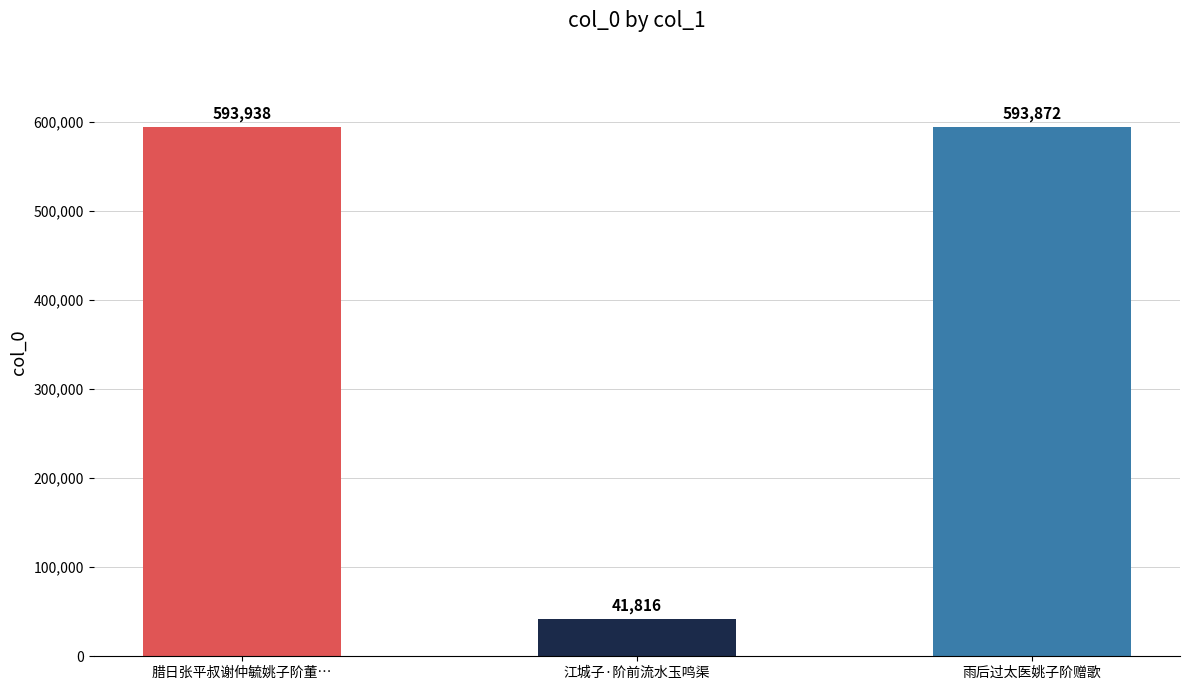

How many values are below 593872?

1